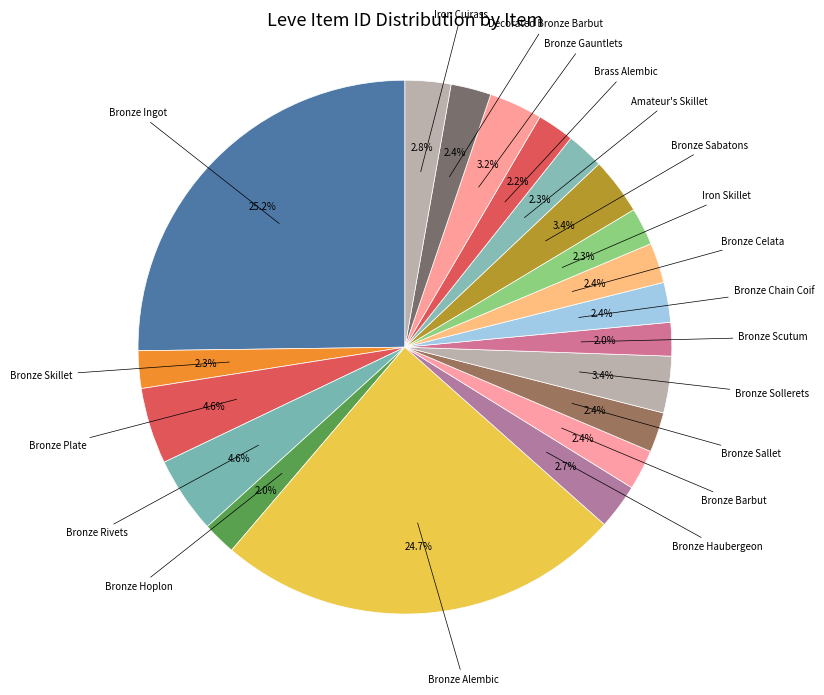

Count the number of slices in the pie.

20